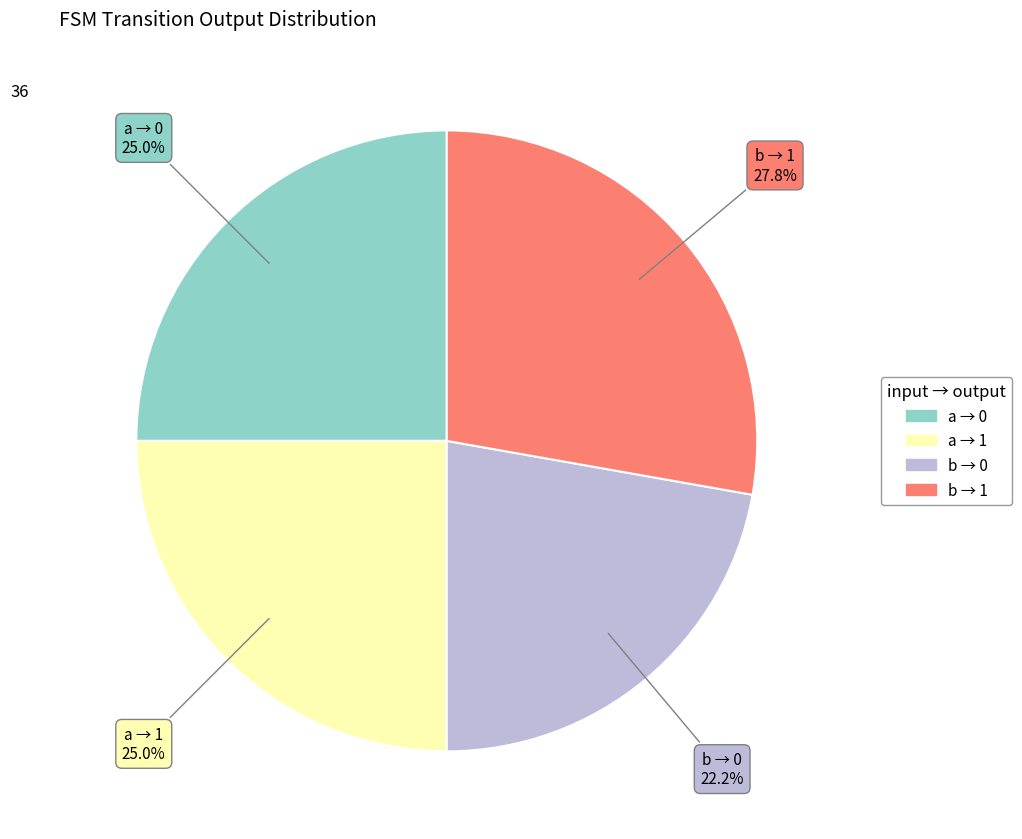

Does any single category account for the majority?

No